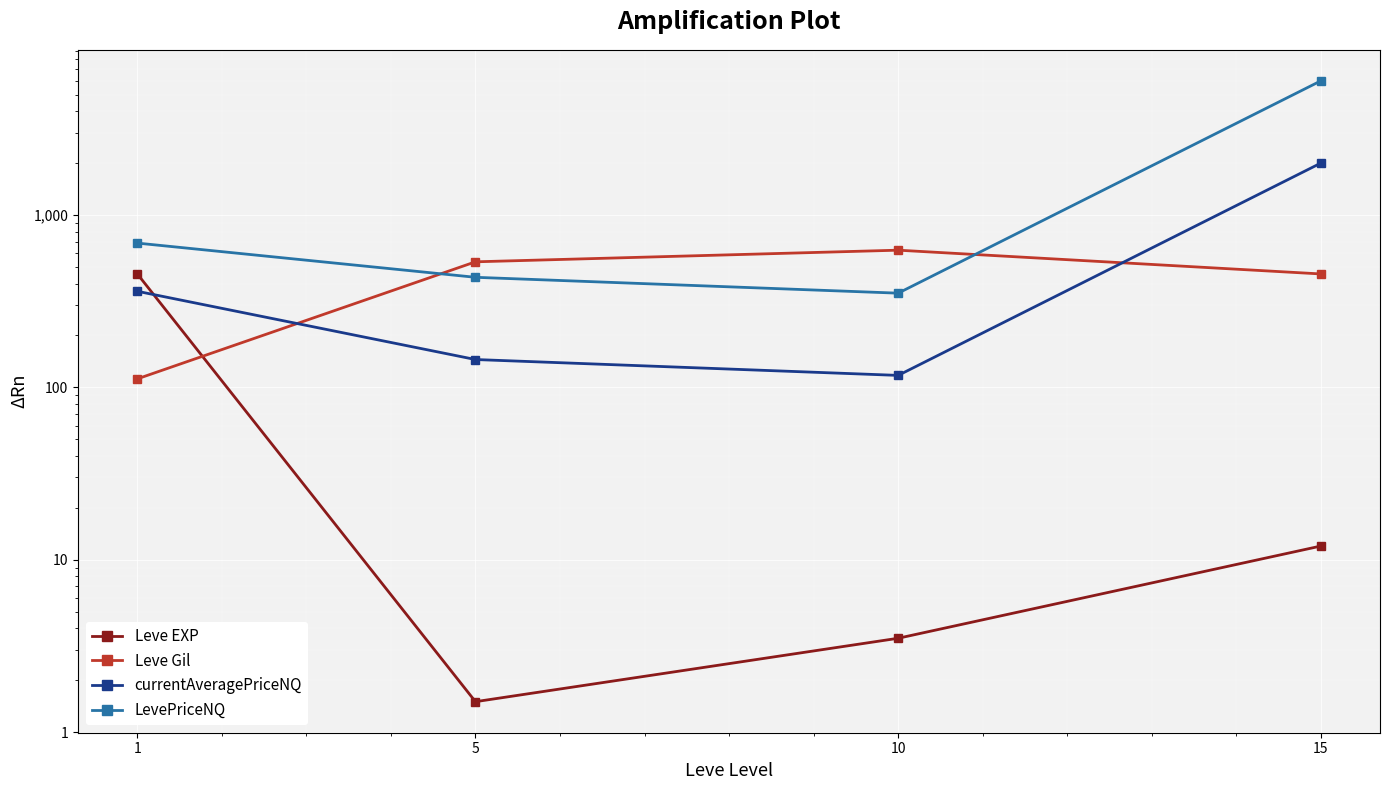

What is the value of the LevePriceNQ point at the 4th from the left?

6001.0